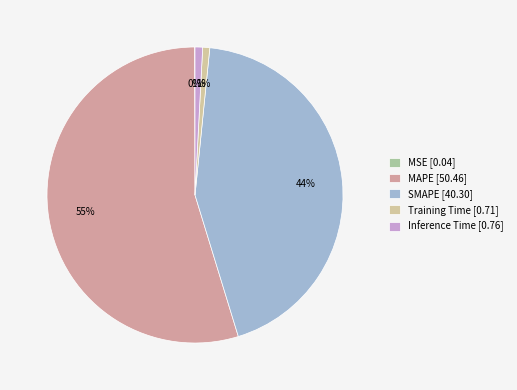

How many slices are in this pie chart?

5